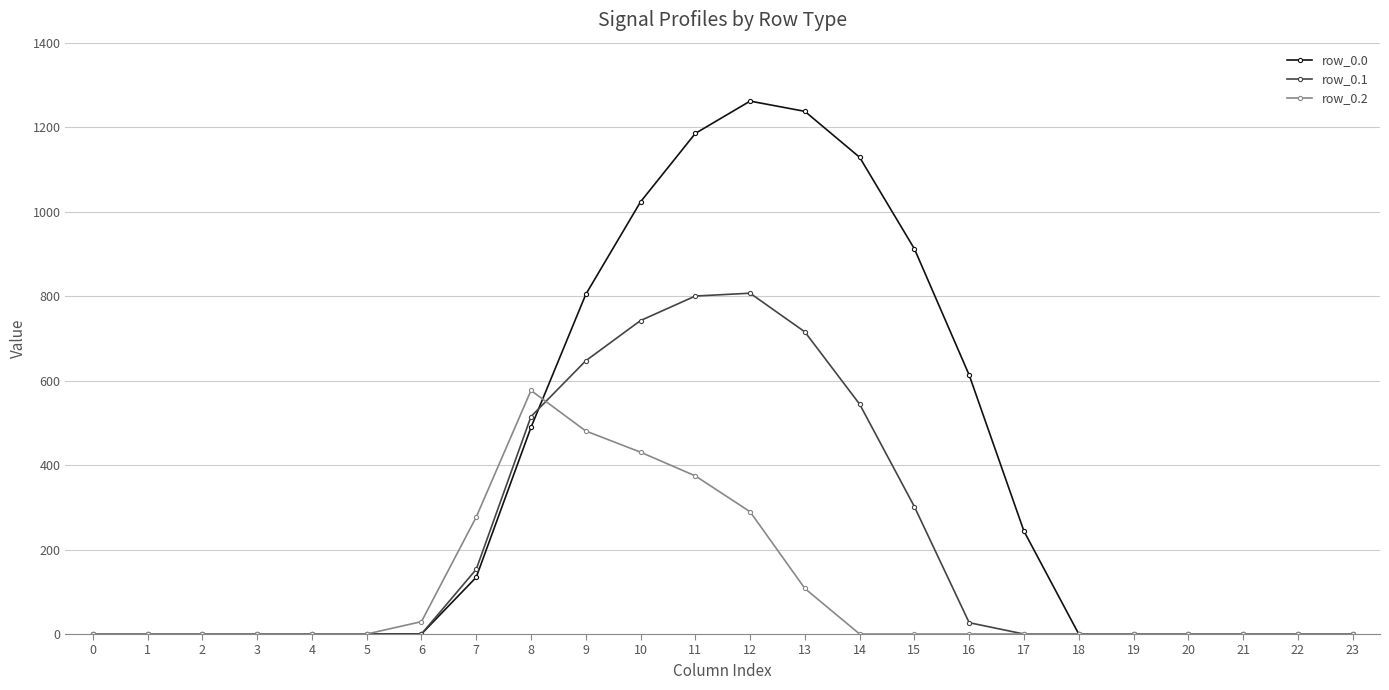

What is the difference between the second highest and second lowest values in the row_0.1 series?

800.2